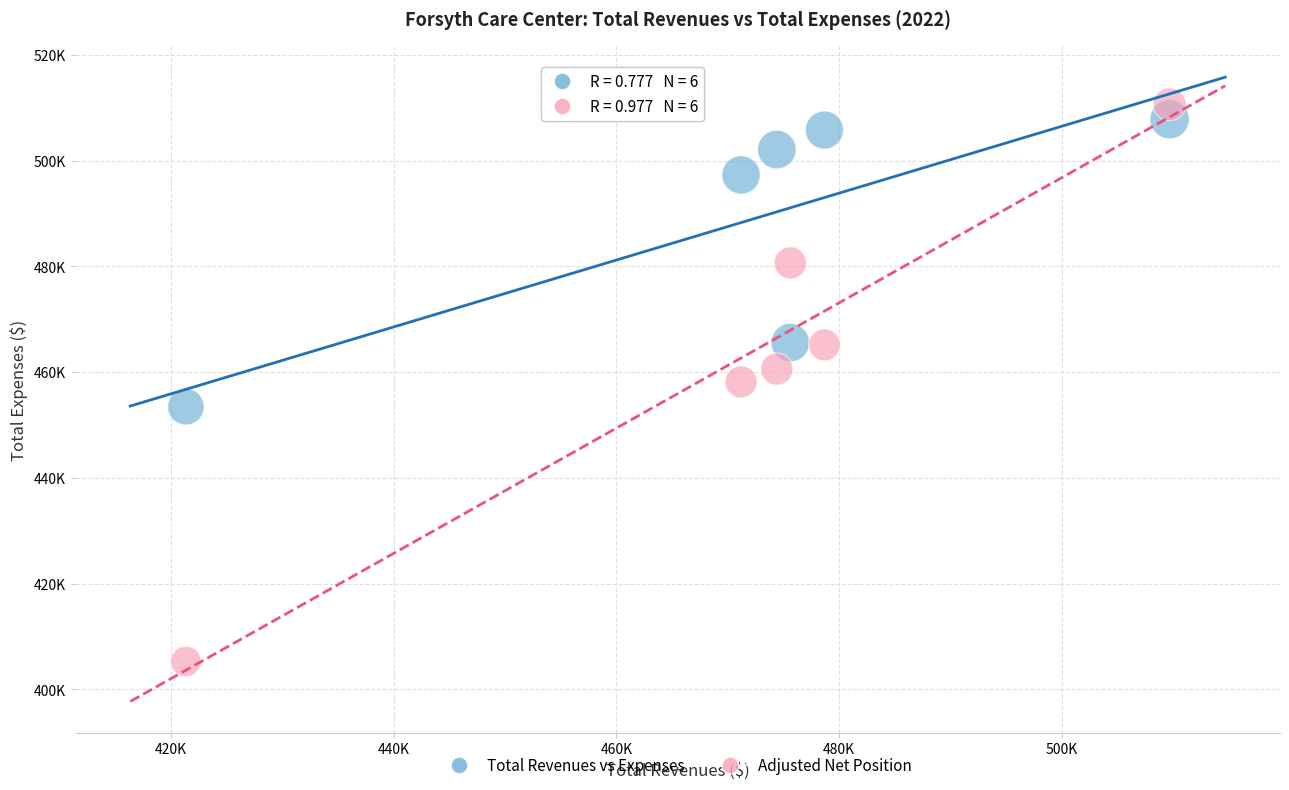

Which series has the widest spread of Y values?

Adjusted Net Position